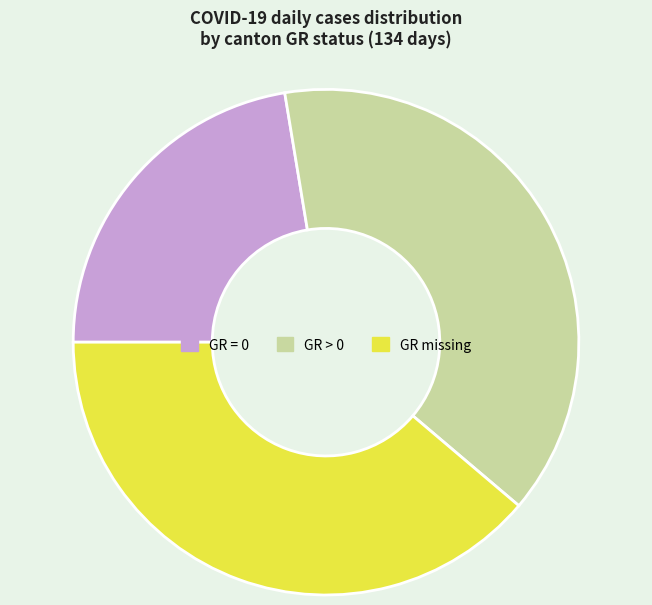

How many slices are in this pie chart?

3